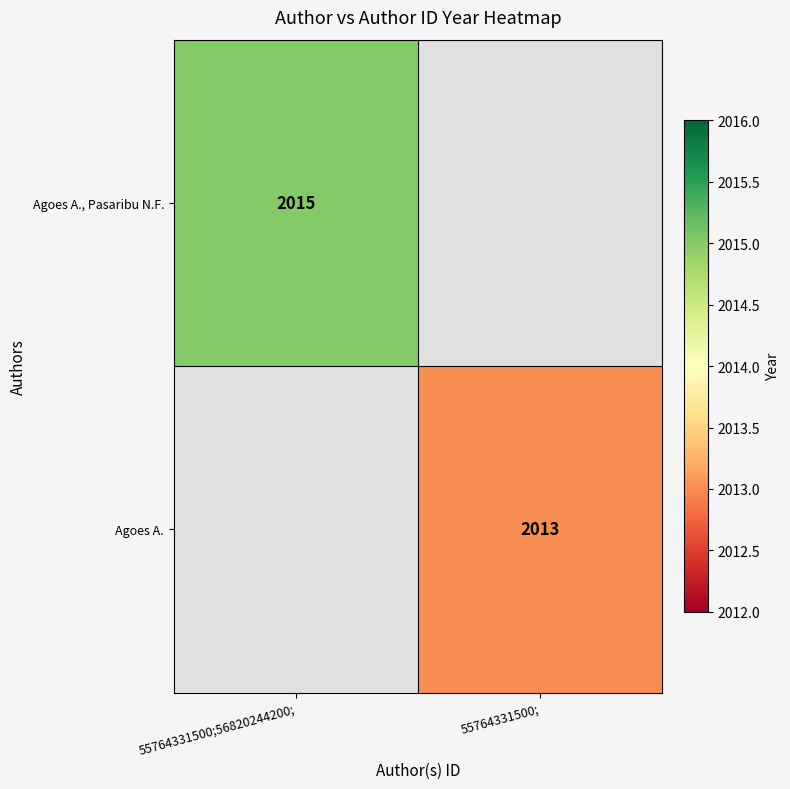

Is it true that Agoes A., Pasaribu N.F. equals 2015 at 55764331500;56820244200;?

True